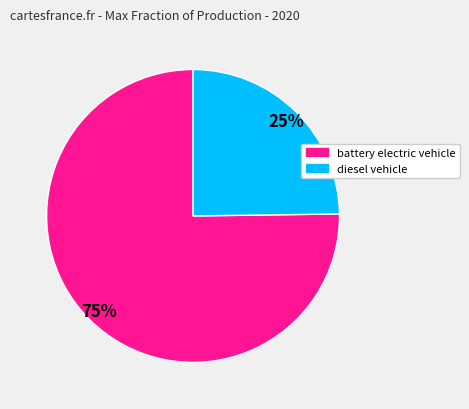

To the nearest percent, what is the average slice percentage?

50%